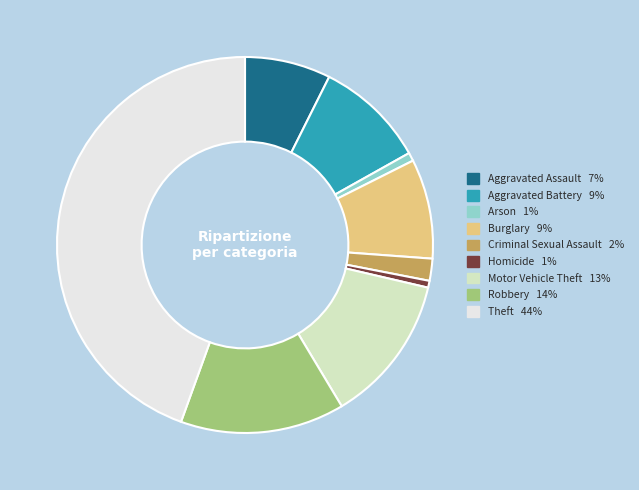

True or false: Motor Vehicle Theft accounts for 4% of the total.

False